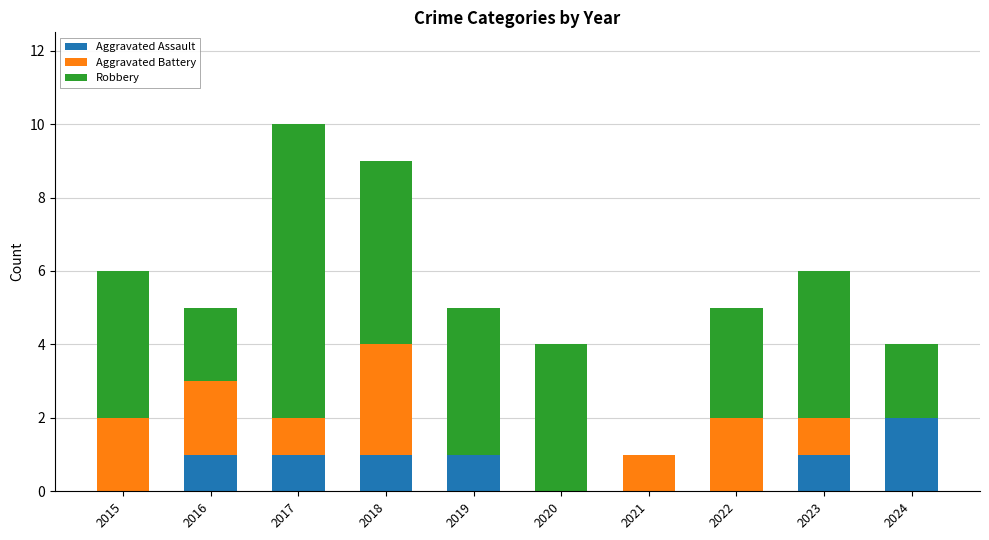

What is the sum of all Aggravated Assault values?

7